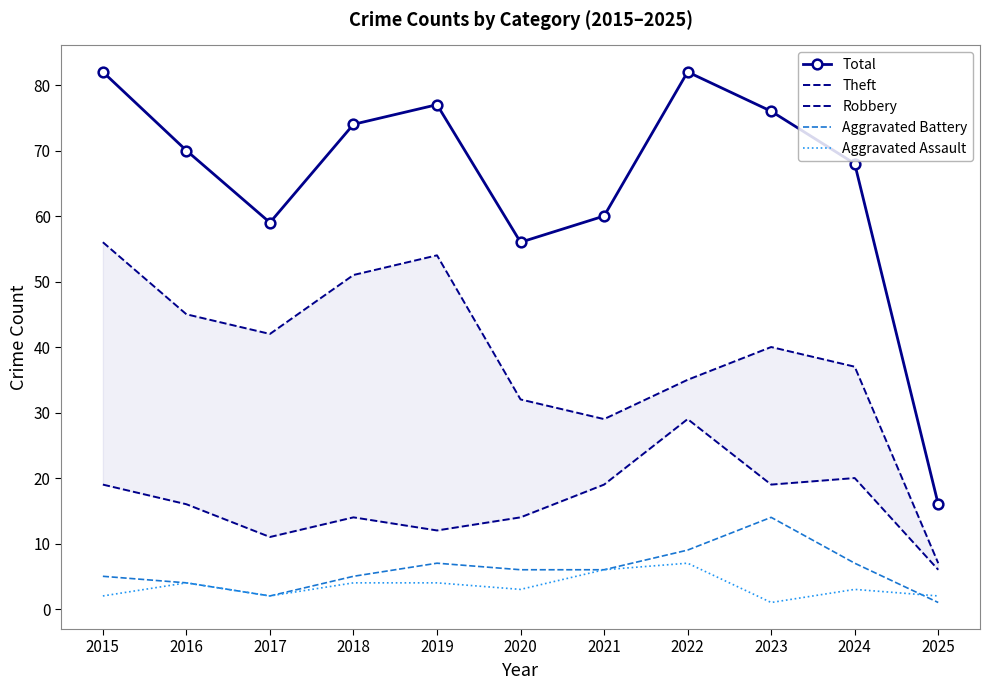

How many lines are shown in the chart?

5